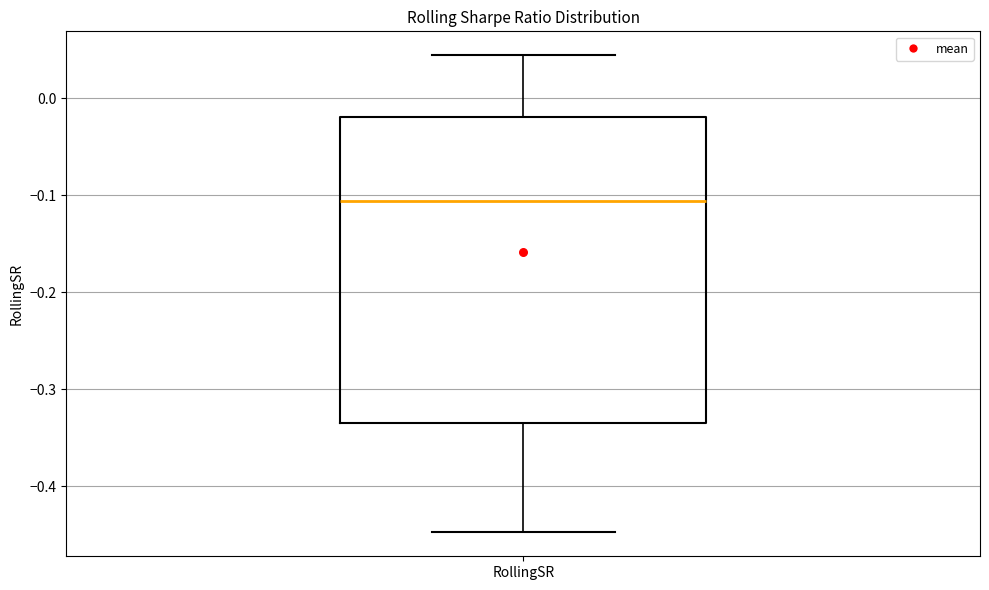

Read this box plot against the y-axis: the position of the median line, the range covered by the box, and the ends of both whiskers. The values are not printed on the chart, so give them approximately, as read against the axis.

median -0.11, box -0.34 to -0.02, whiskers -0.45 to 0.04